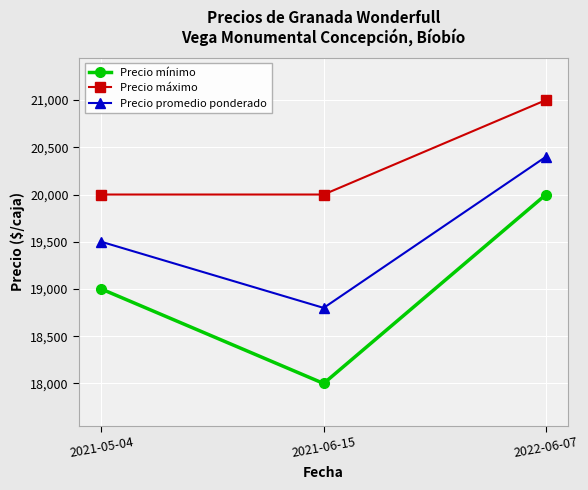

How many values in the Precio promedio ponderado series are below 19500?

1